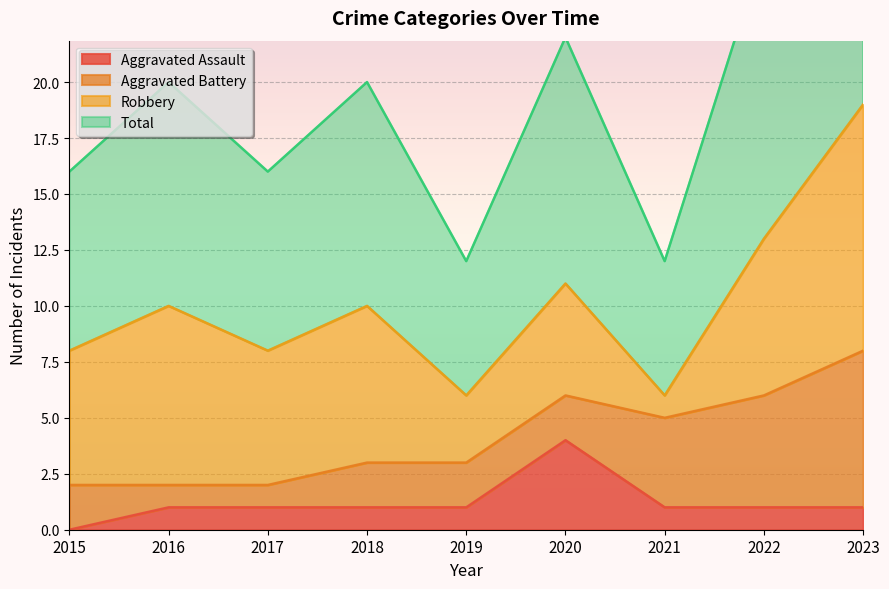

What is the value of the Total point at the 6th from the left?

11